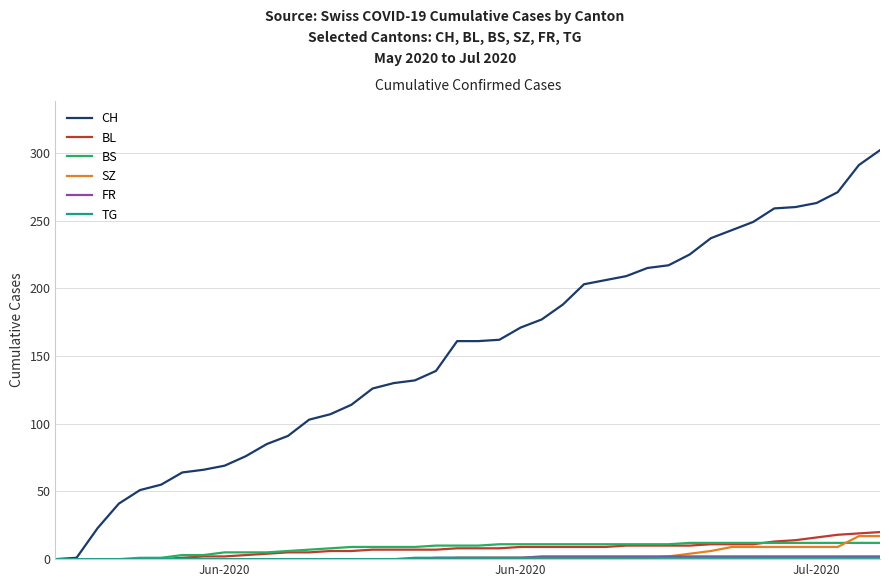

How many distinct data groups are displayed?

6